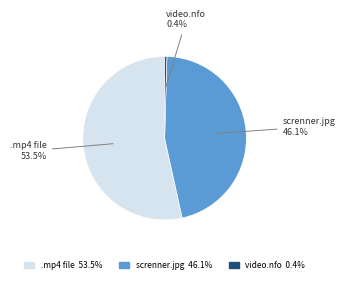

Count the number of slices in the pie.

3